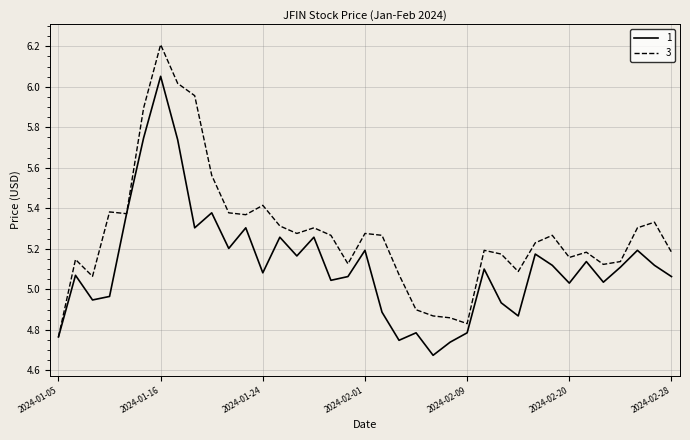

Rank the series by their average value, from lowest to highest.

1, 3